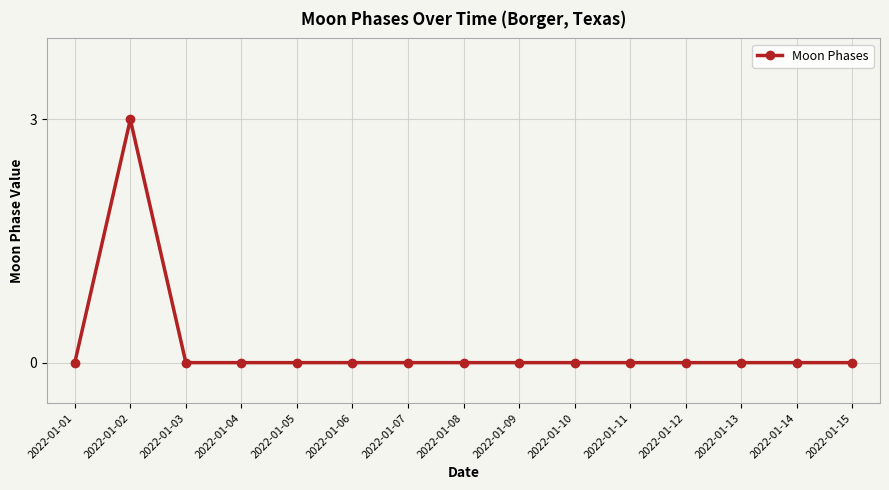

What is the greatest value displayed?

3